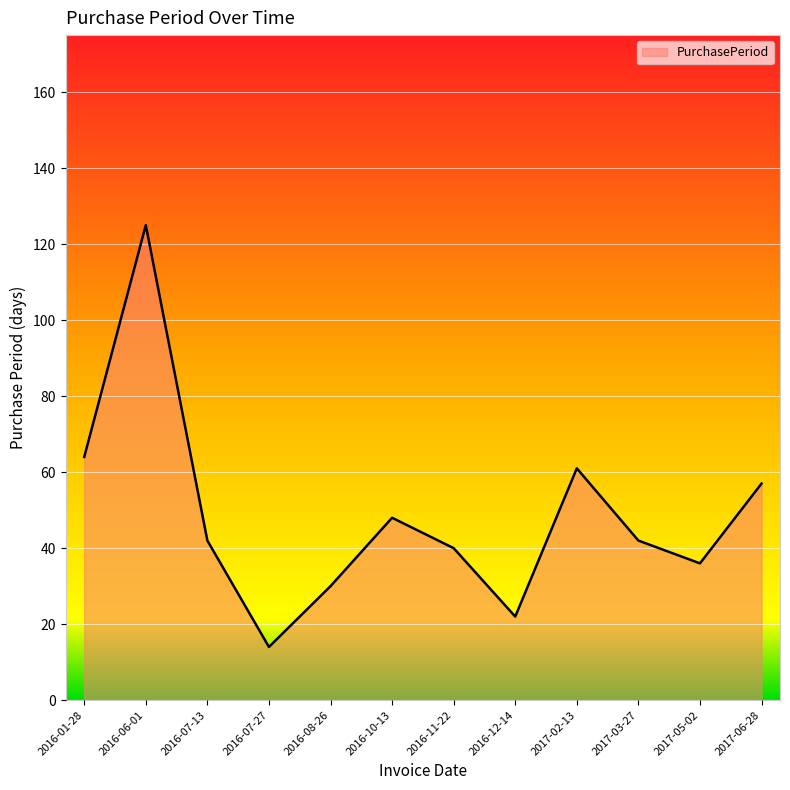

What is the change in value from 2016-06-01 to 2017-06-28?

-68